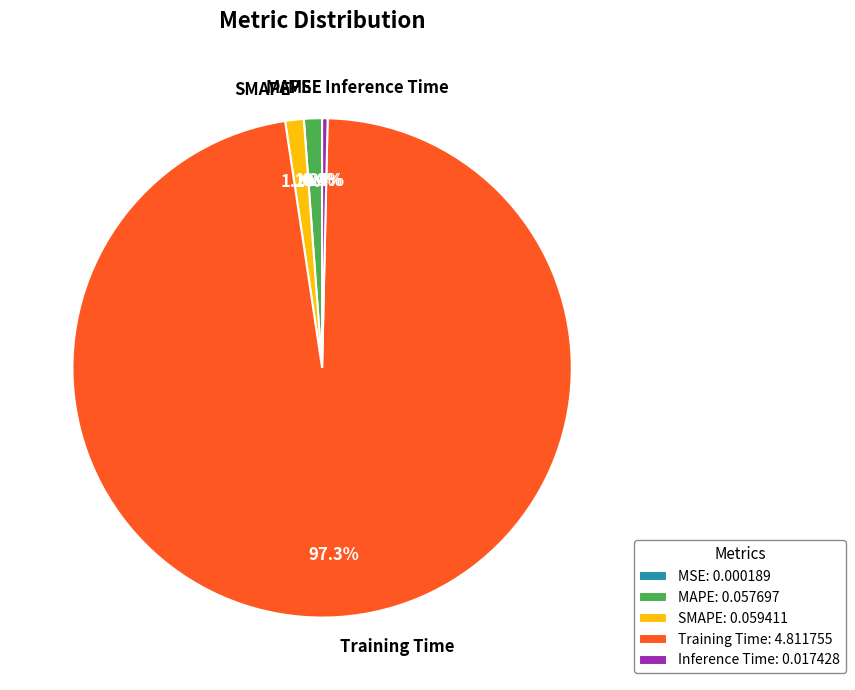

Is SMAPE the majority of the pie?

No